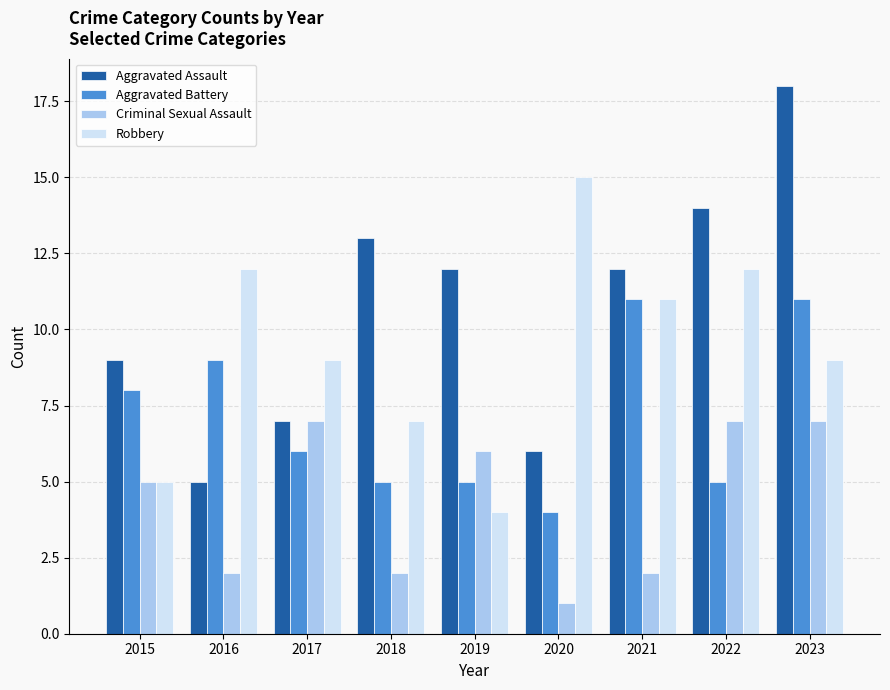

What are all the series names shown in the legend?

Aggravated Assault, Aggravated Battery, Criminal Sexual Assault, Robbery